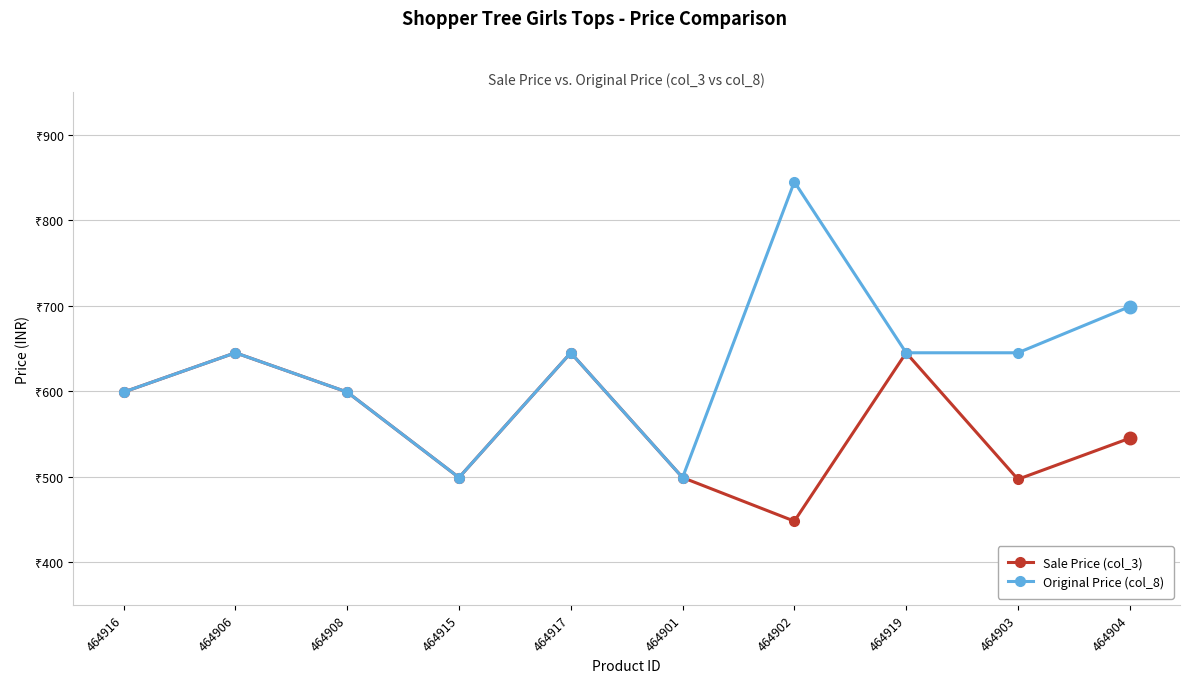

What is the value of the Original Price (col_8) point at the 3rd from the left?

599